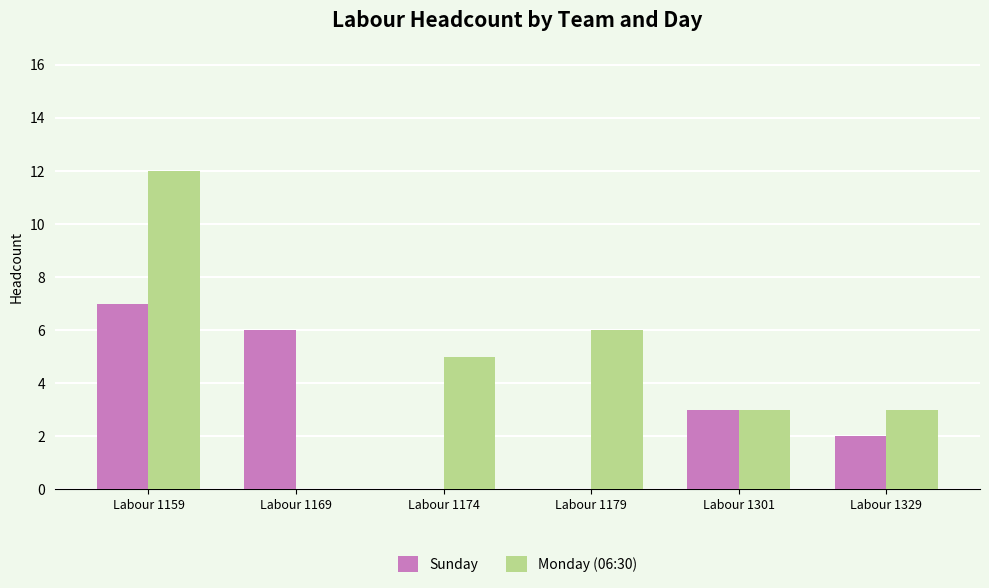

Which series has the widest spread of values?

Monday (06:30)